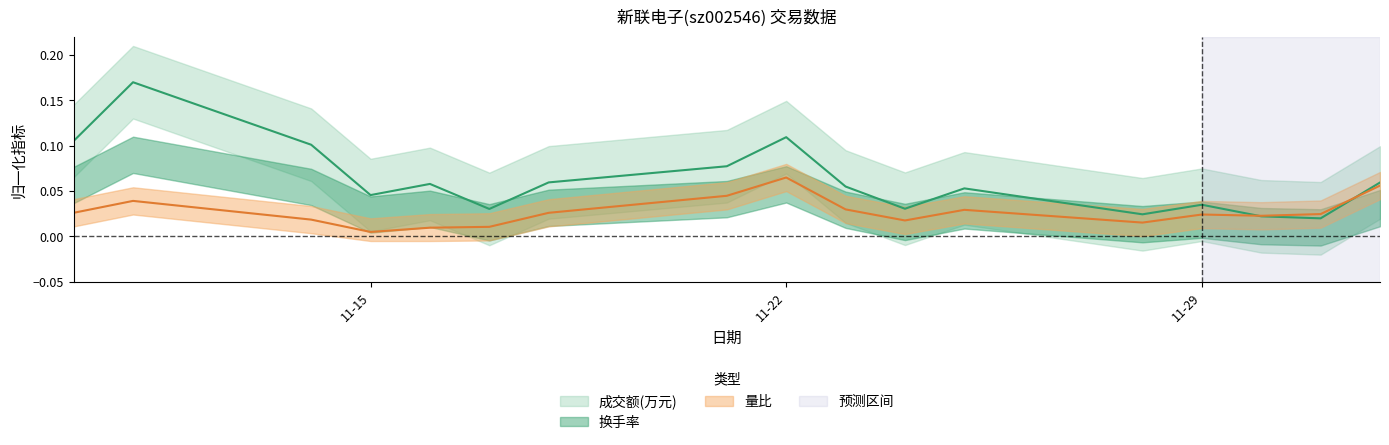

True or false: 量比 has a value of 0.0 at 2022-11-23.

False